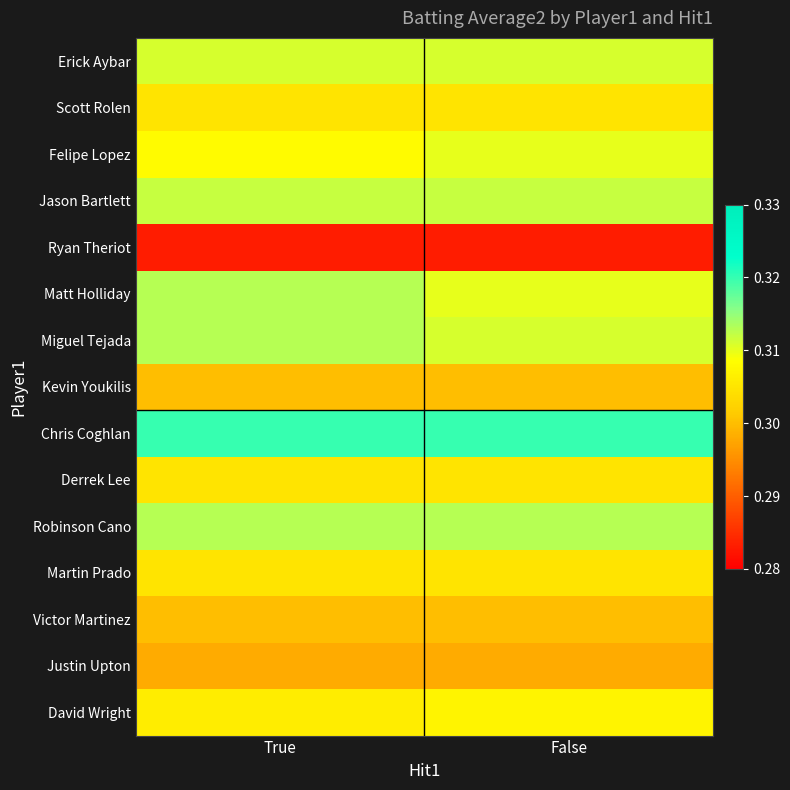

What is the total value across all series at False?

4.6